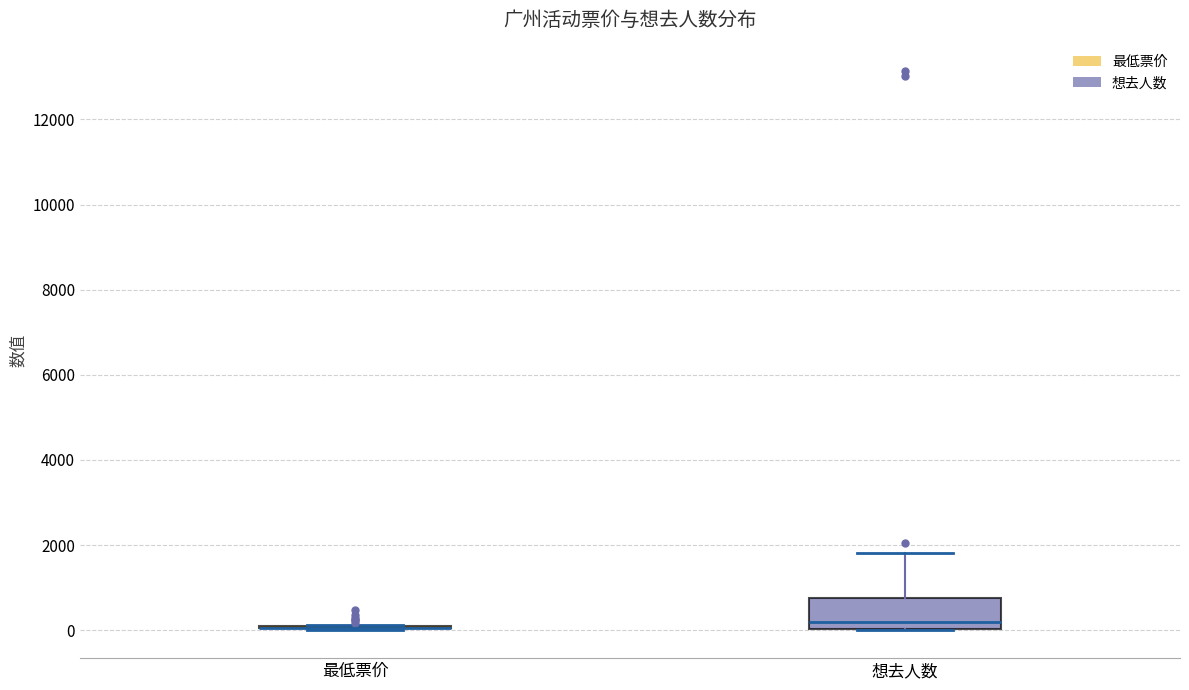

Comparing the boxes themselves (not the whiskers), which one is the tallest?

想去人数